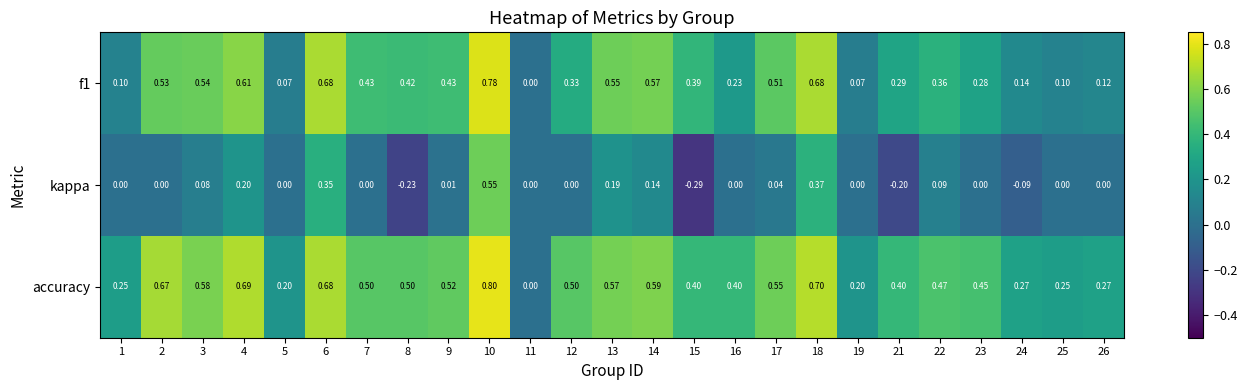

Between 2 and 3, which series saw the biggest shift?

accuracy